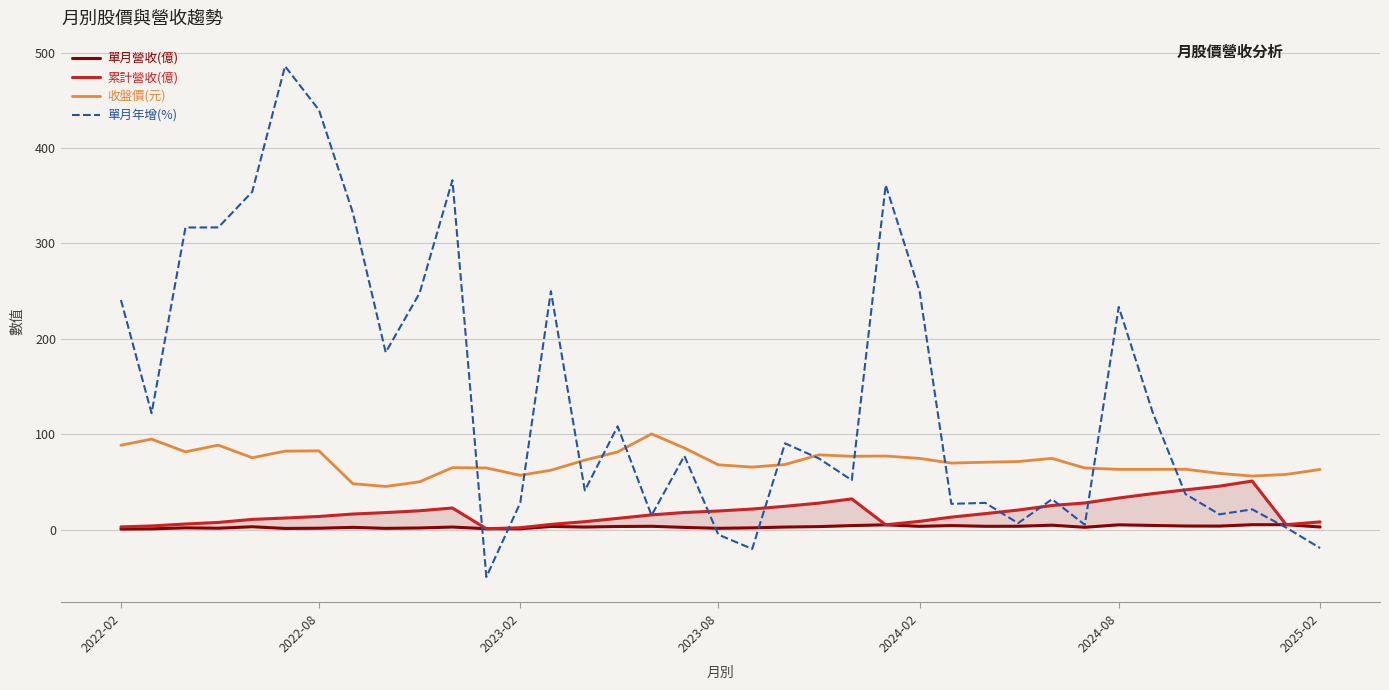

What is the lowest value of the 單月年增(%) series?

-49.4